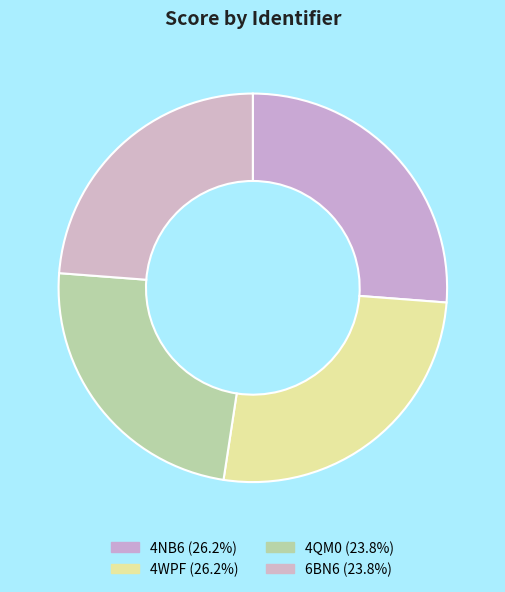

True or false: 6BN6 accounts for 30% of the total.

False